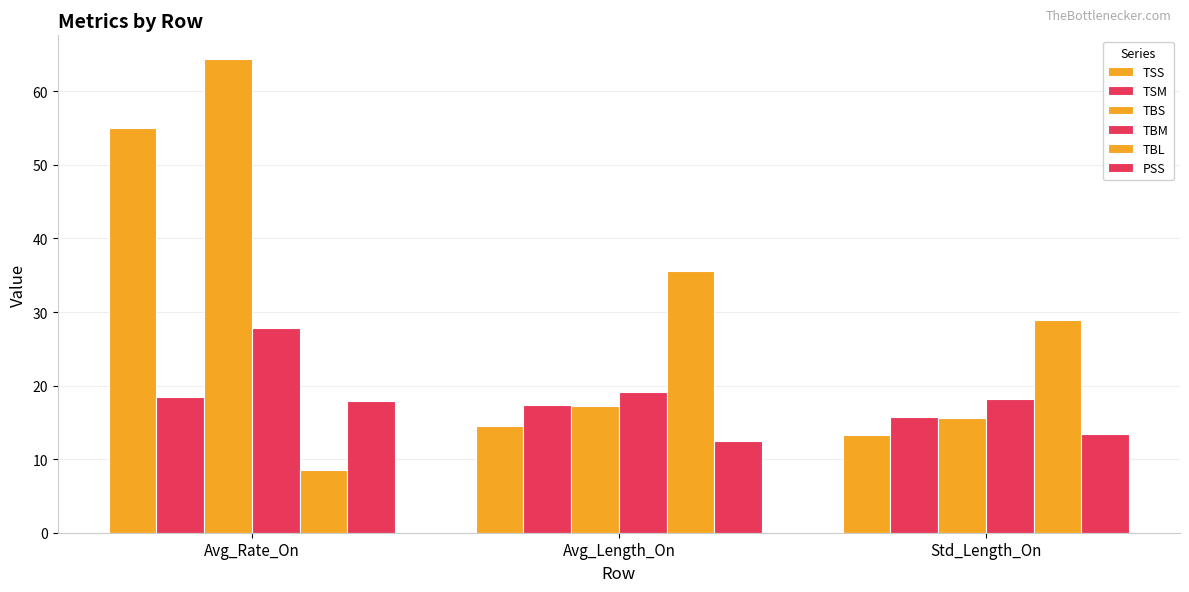

Which category has the highest value in the TSS series?

Avg_Rate_On